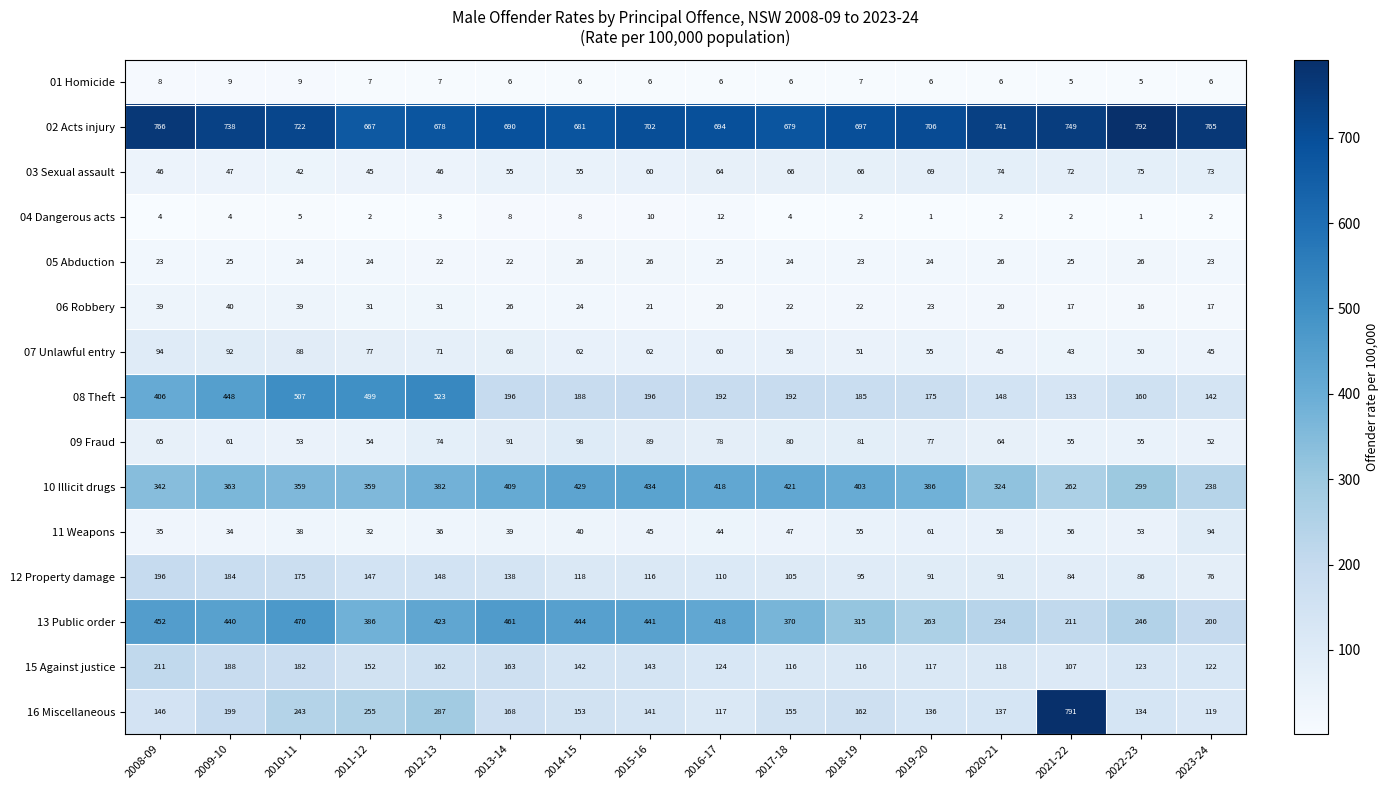

At 2022-23, list the series in order from largest to smallest.

02 Acts injury, 10 Illicit drugs, 13 Public order, 08 Theft, 16 Miscellaneous, 15 Against justice, 12 Property damage, 03 Sexual assault, 09 Fraud, 11 Weapons, 07 Unlawful entry, 05 Abduction, 06 Robbery, 01 Homicide, 04 Dangerous acts